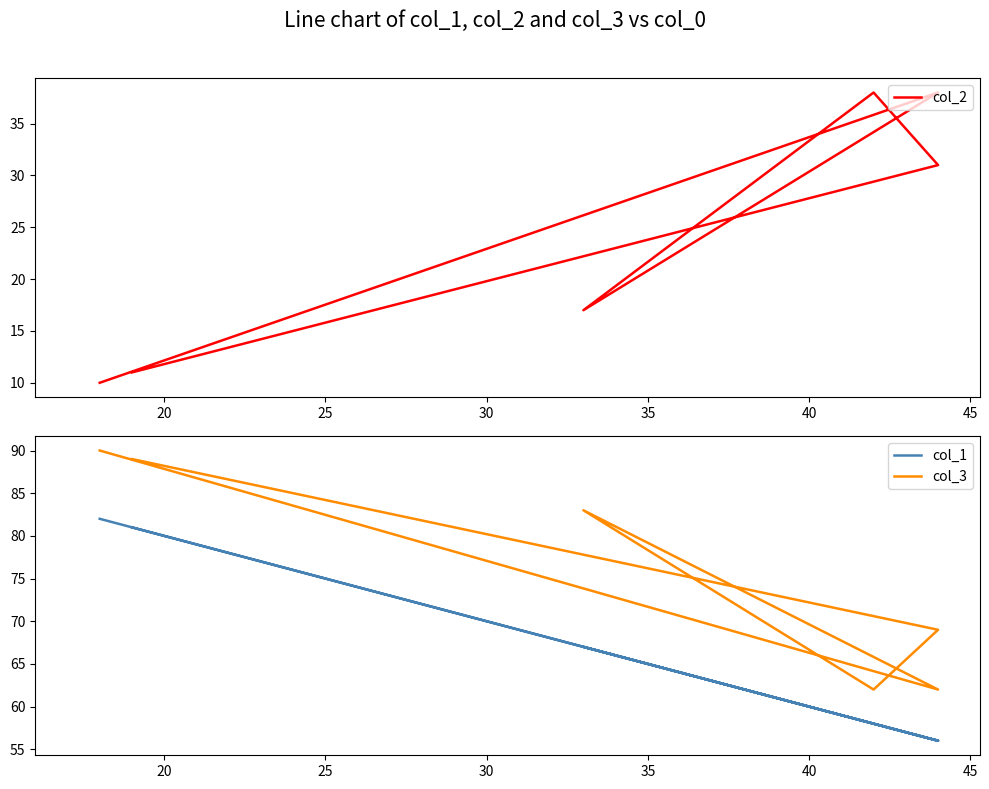

Which series changed the most between 25 and 30?

col_2